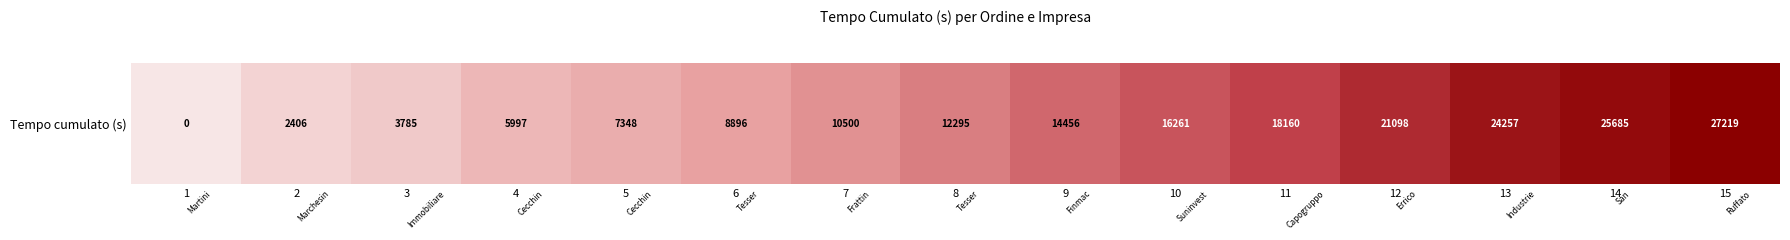

Where does the data first go above 12295?

9